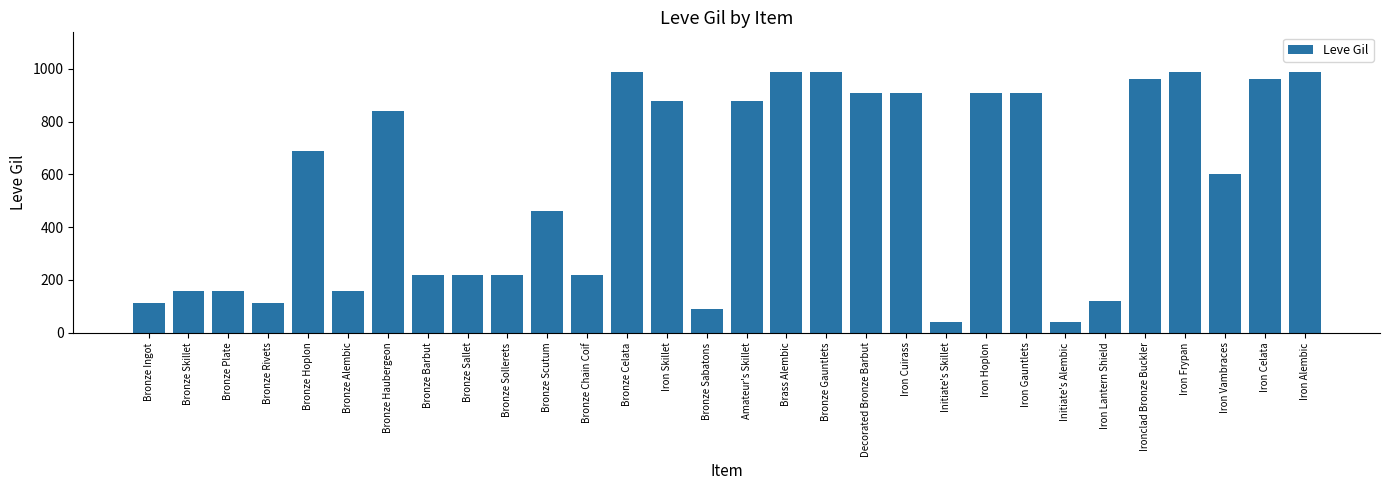

What is the ratio of the value at Iron Lantern Shield to the value at Amateur's Skillet?

0.1